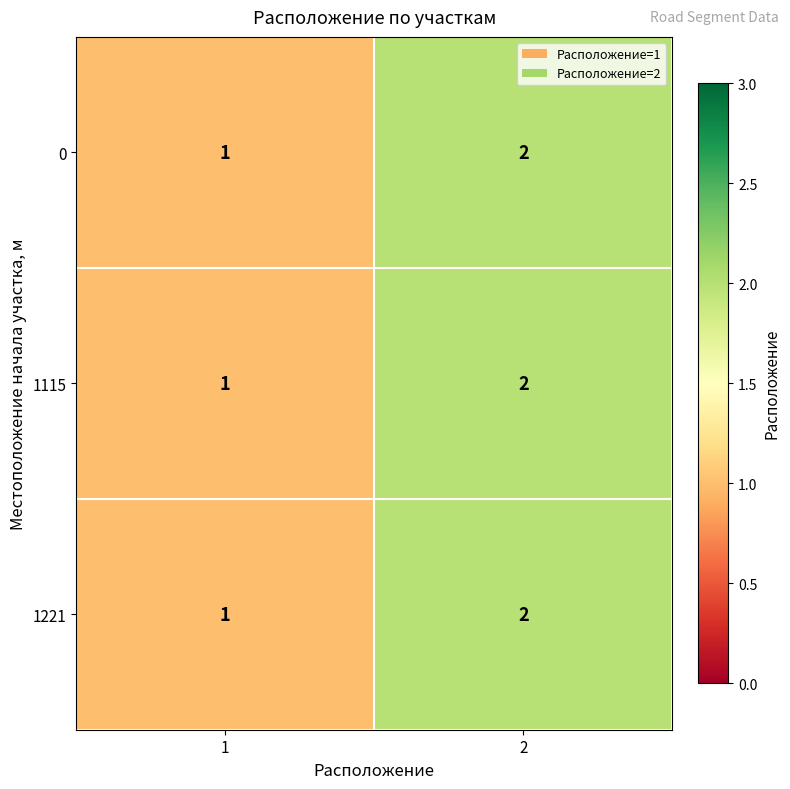

What is the sum of all 1115 values?

3